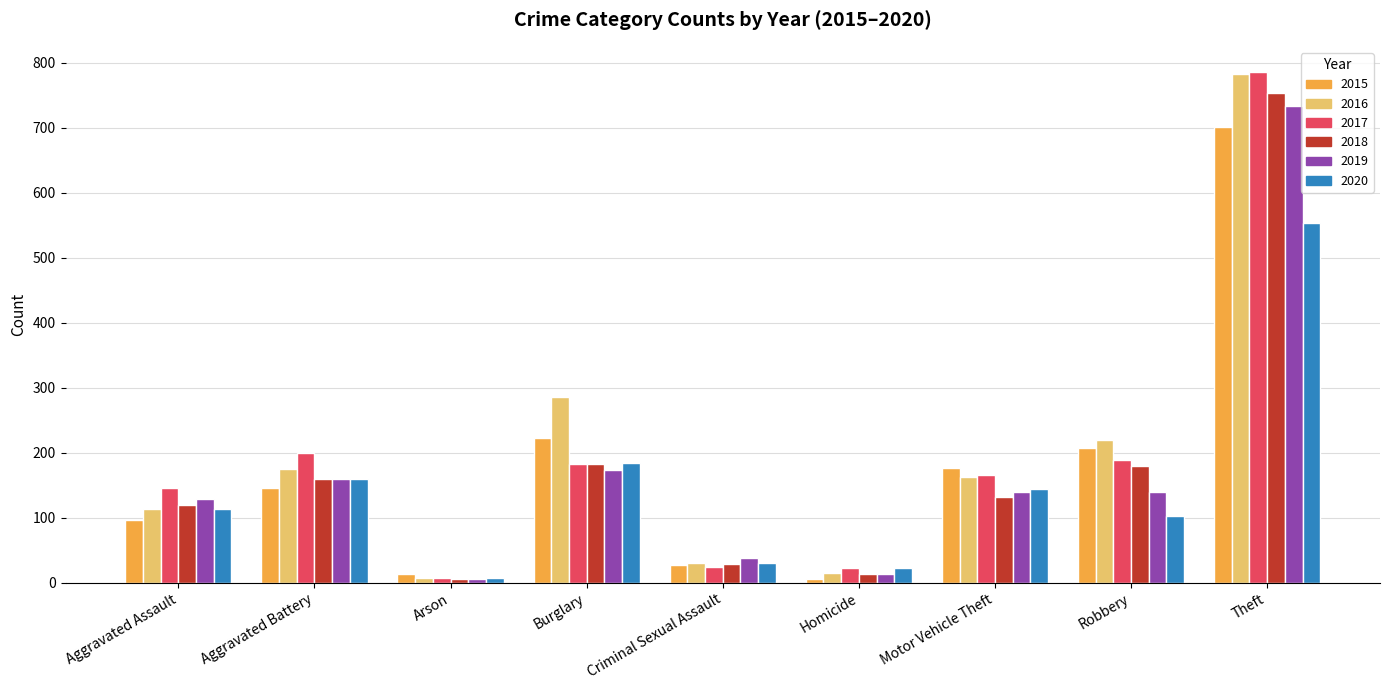

What position from the left is Homicide?

6